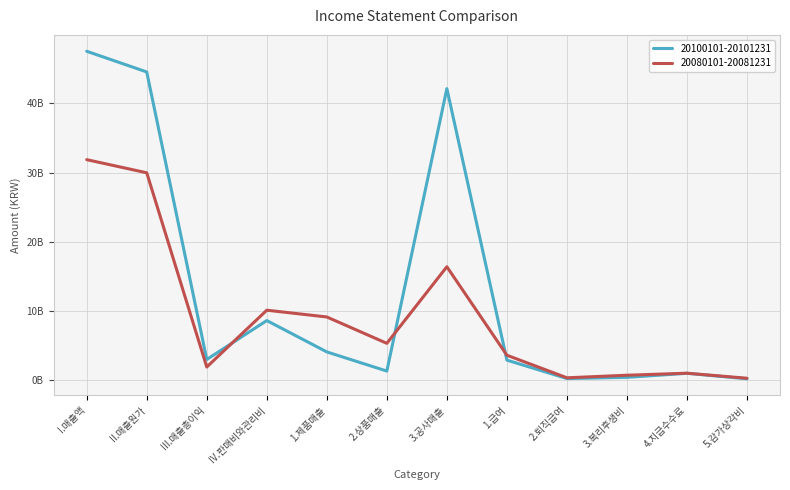

True or false: 20080101-20081231 and 20100101-20101231 cross at least once.

True